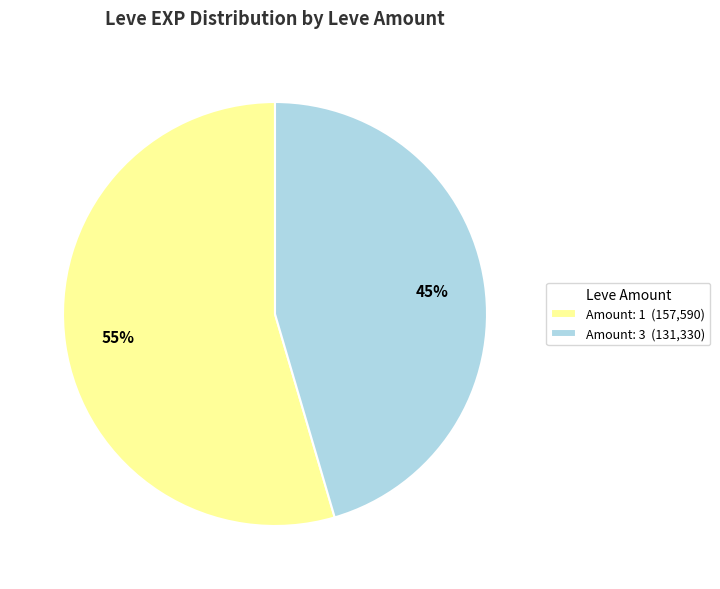

How many slices are in this pie chart?

2